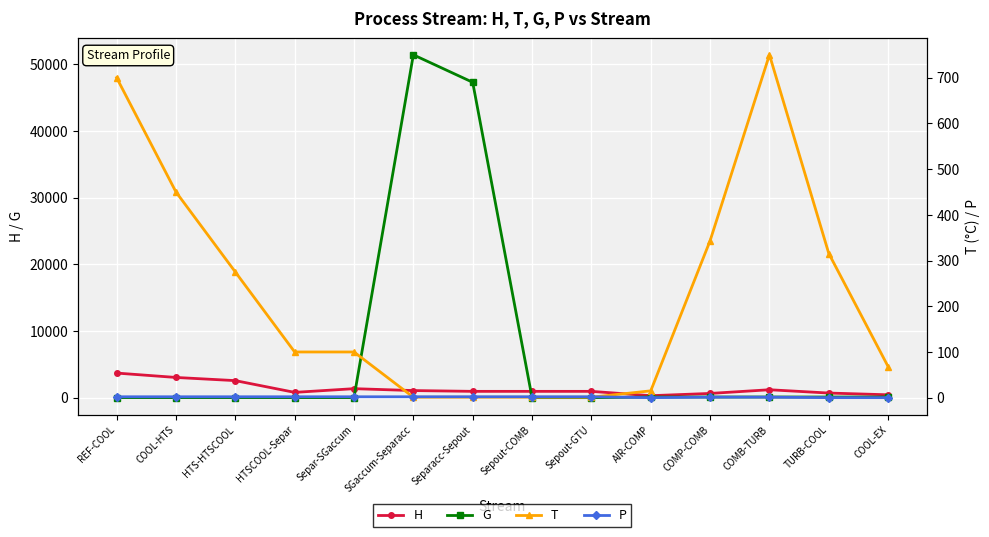

List the series in order of their peak value, lowest first.

P, T, H, G